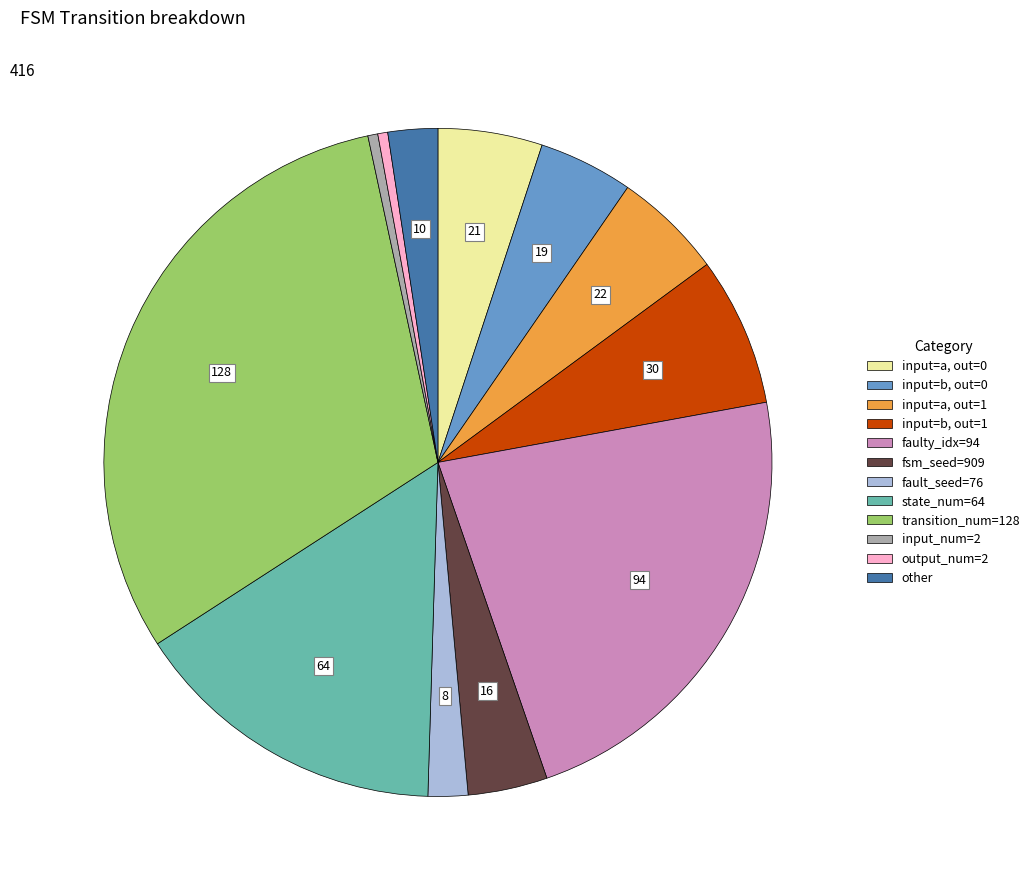

Is there a majority slice in this chart?

No